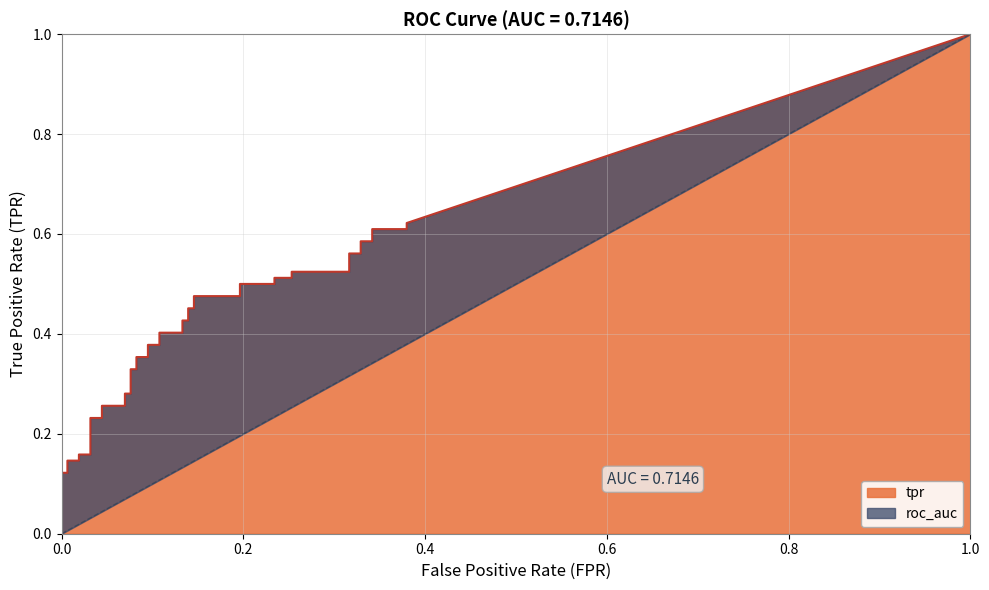

Between 10 and 34, which is larger?

34